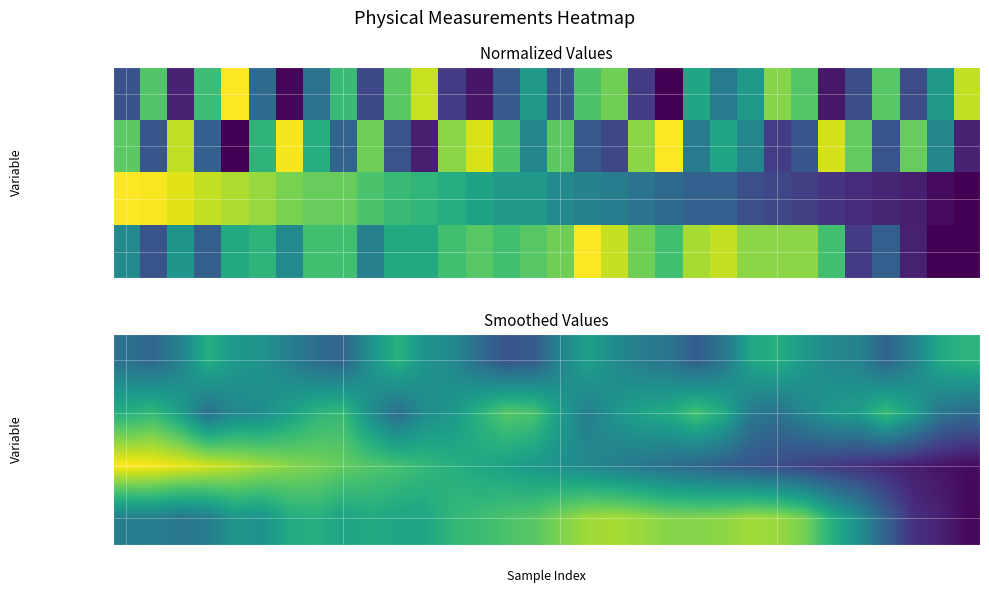

At how many categories does at least one series exceed 0?

32